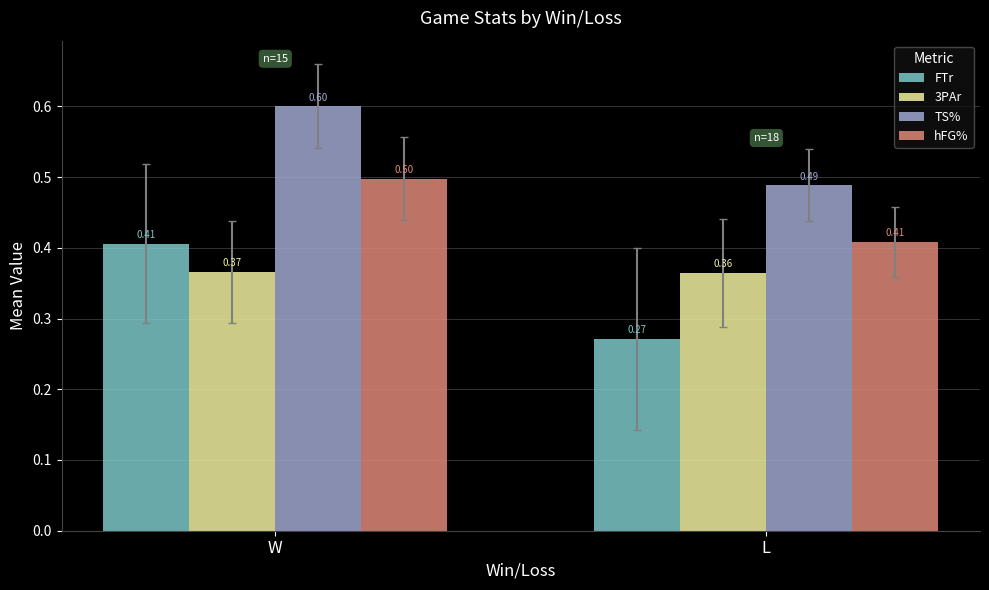

At L, list the series in order from largest to smallest.

TS%, hFG%, 3PAr, FTr